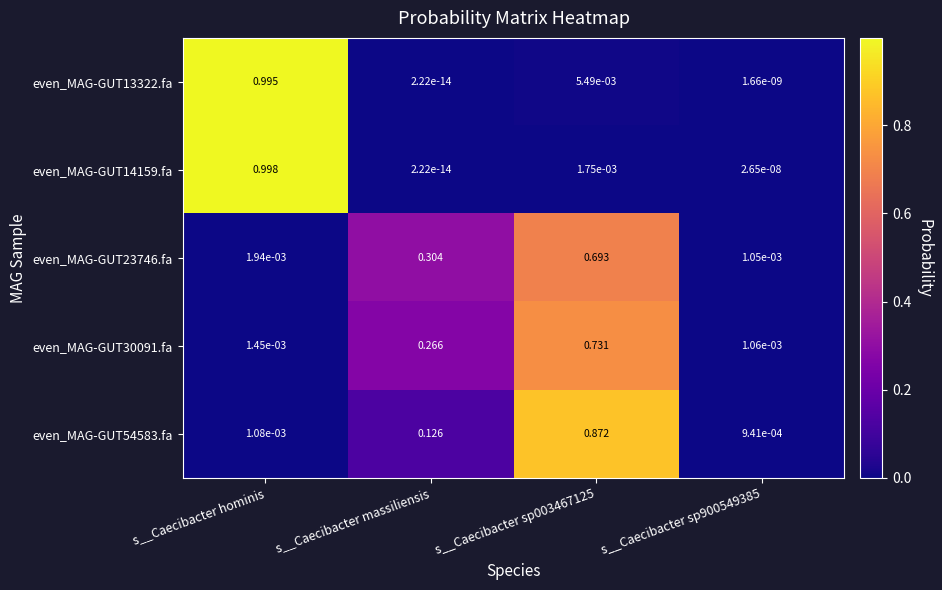

At which category is the sum across all series the highest?

s__Caecibacter sp003467125